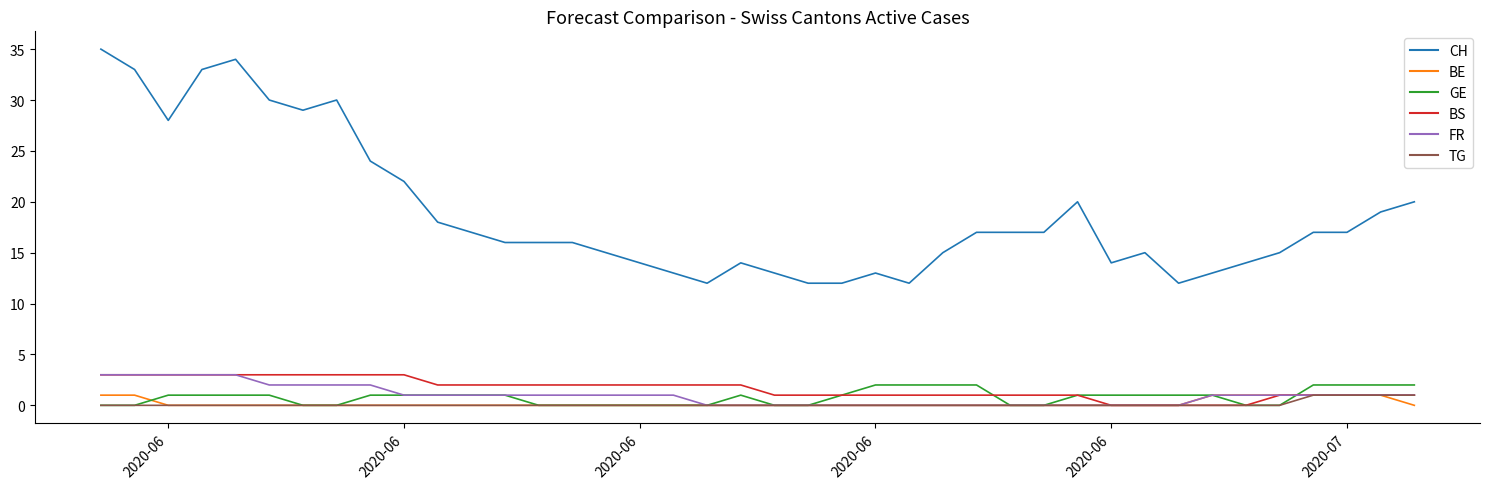

Which series has the largest range (max minus min)?

CH